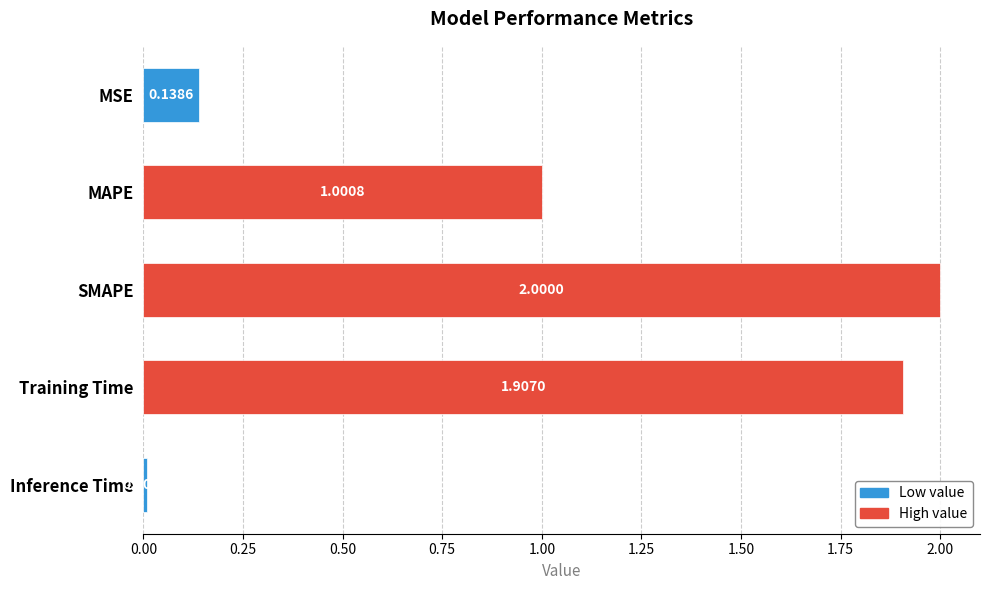

Where is the data nearest to the value 1?

MAPE